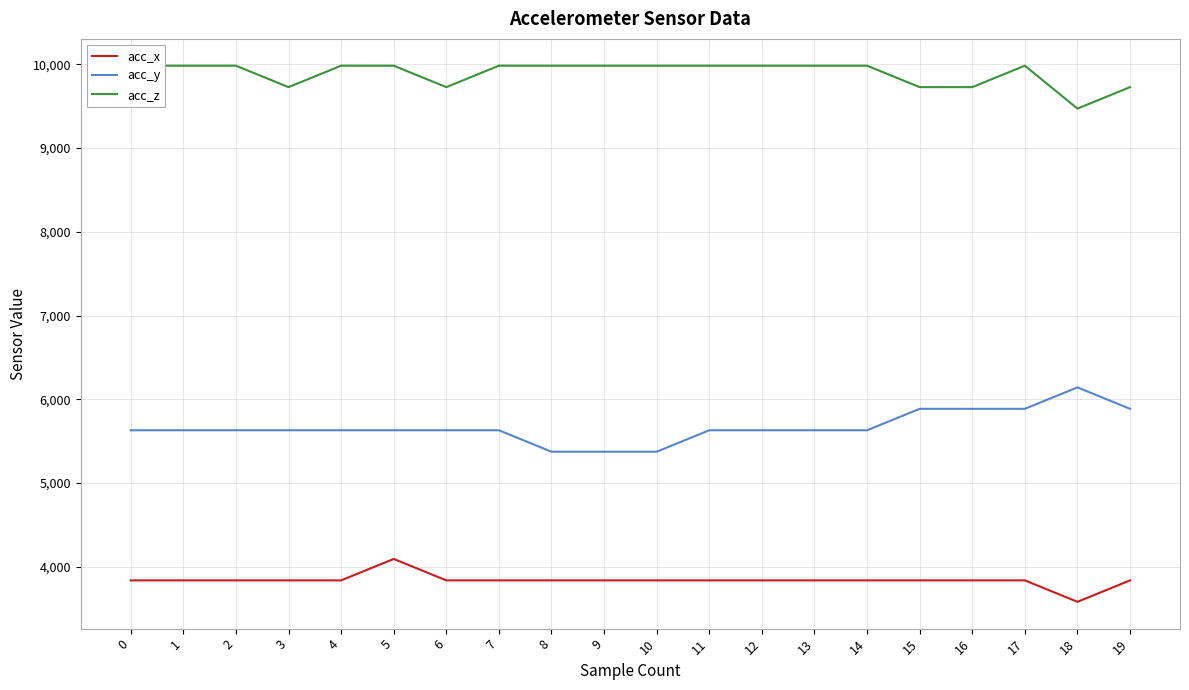

At which label is acc_z closest to 9727?

3